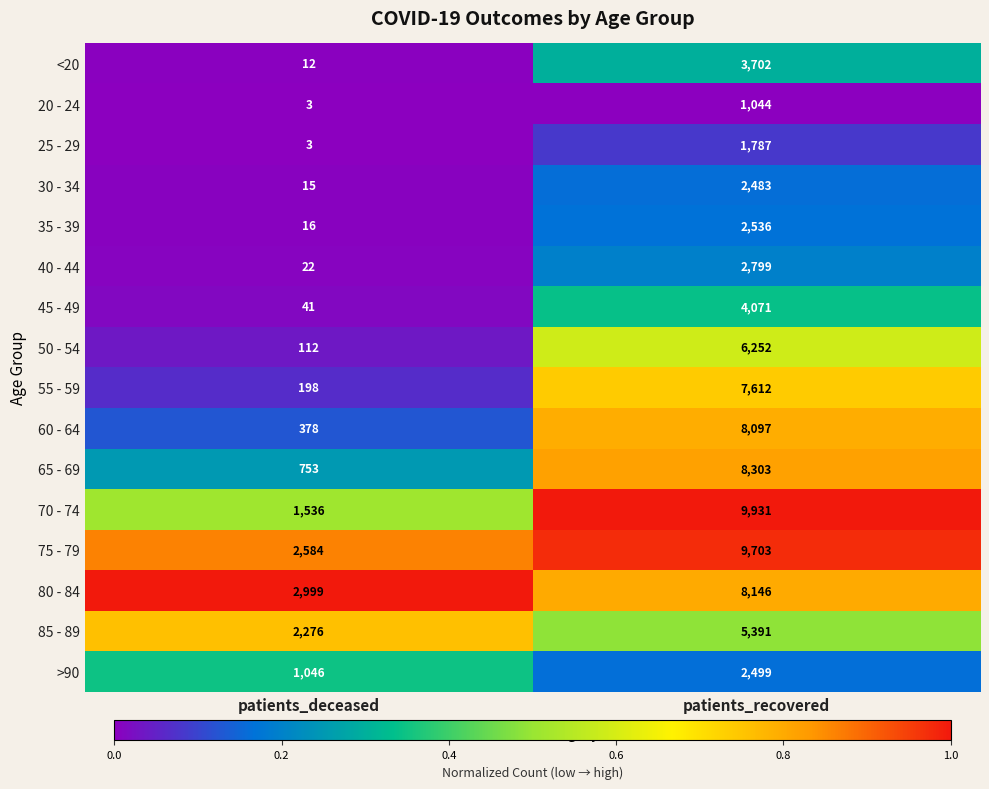

At which category is the sum across all series the highest?

patients_recovered